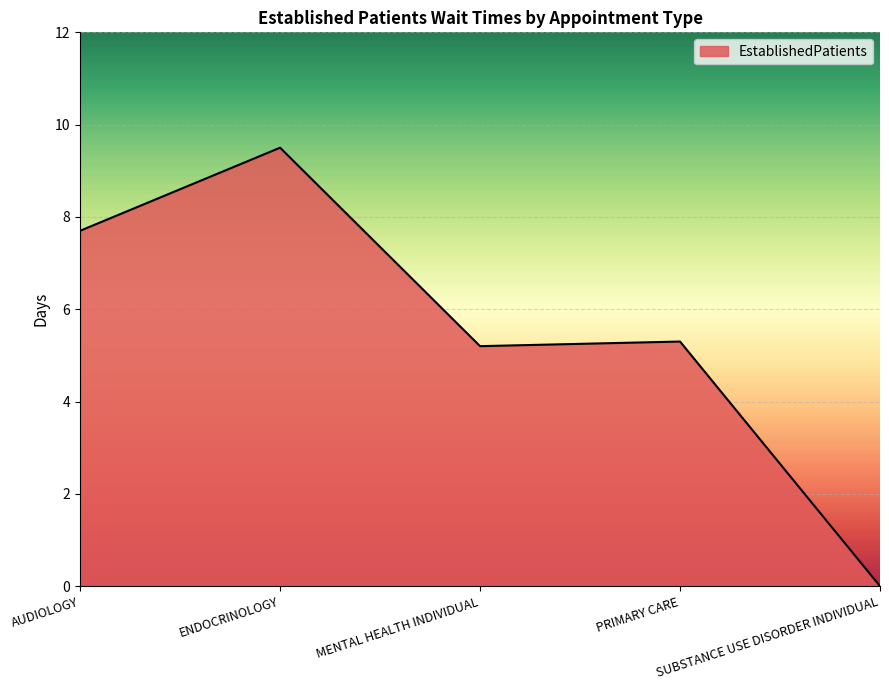

List the labels in order of value, largest first.

ENDOCRINOLOGY, AUDIOLOGY, PRIMARY CARE, MENTAL HEALTH INDIVIDUAL, SUBSTANCE USE DISORDER INDIVIDUAL